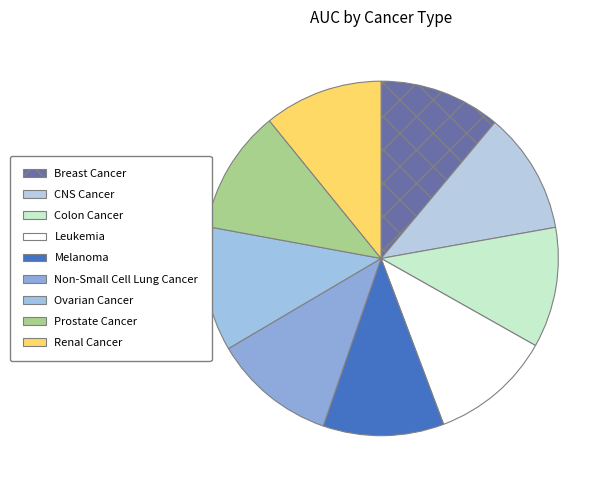

Which slice is the smallest?

Renal Cancer